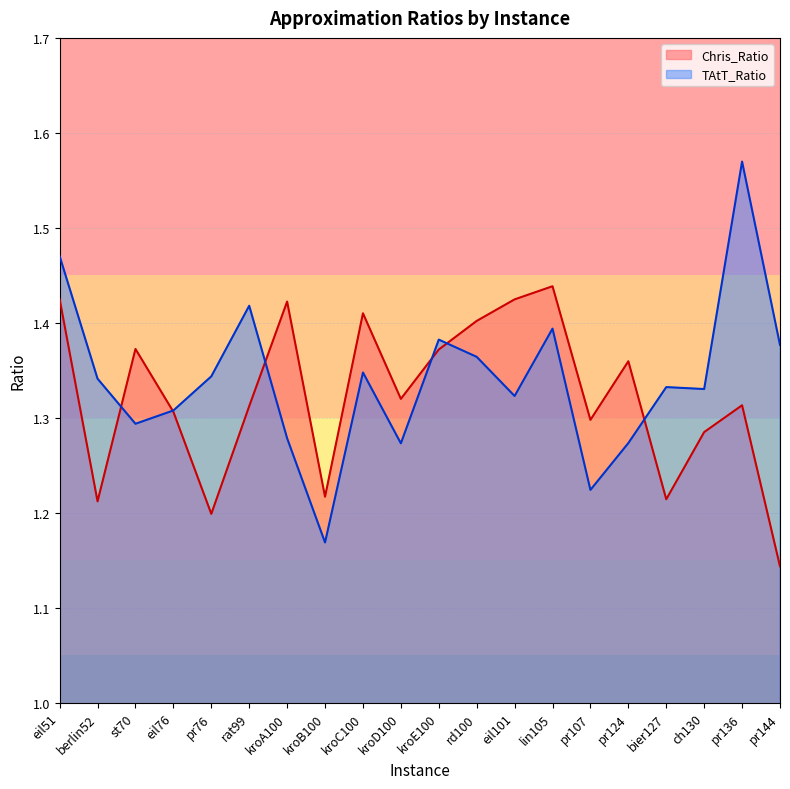

The Chris_Ratio series shows 0.7 at lin105. True or false?

False